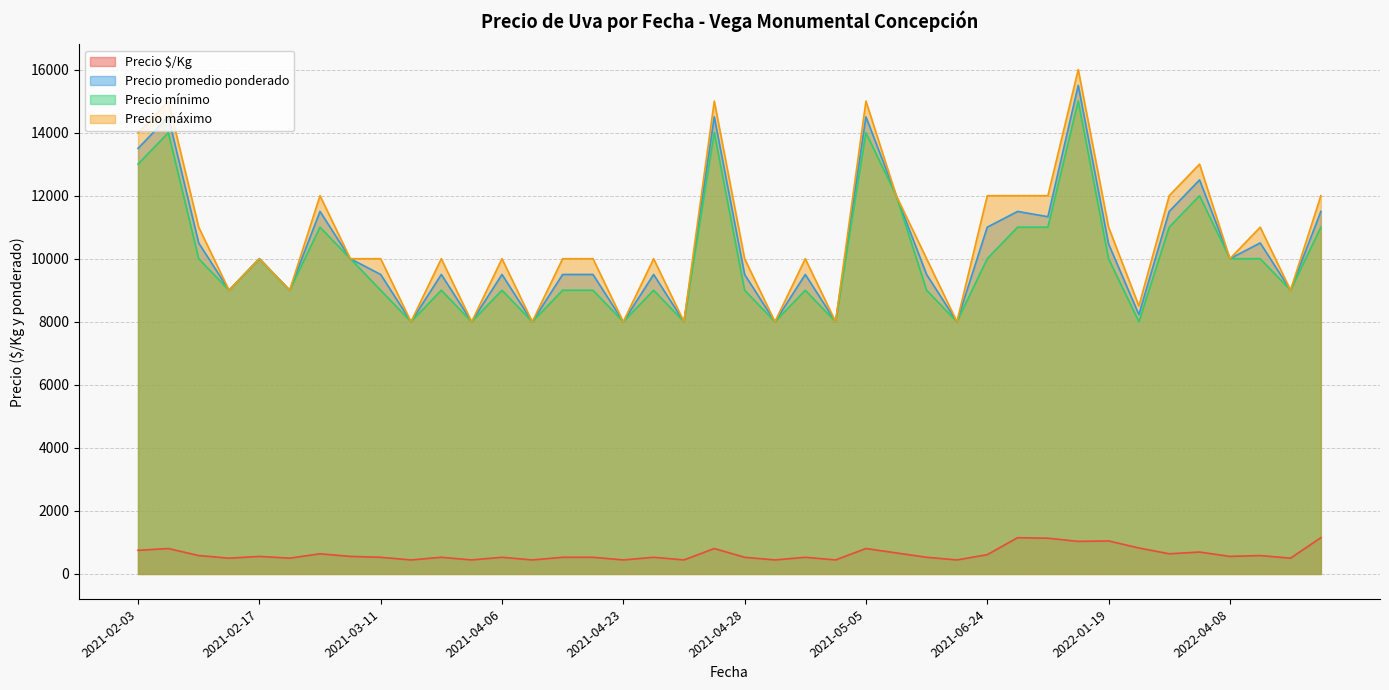

True or false: Precio $/Kg and Precio promedio ponderado cross at least once.

False